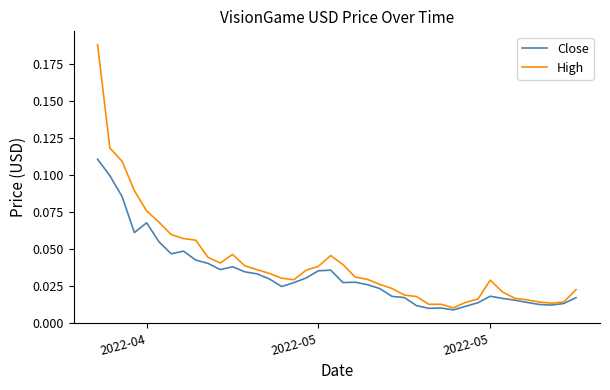

Which series has the largest total across all categories?

High